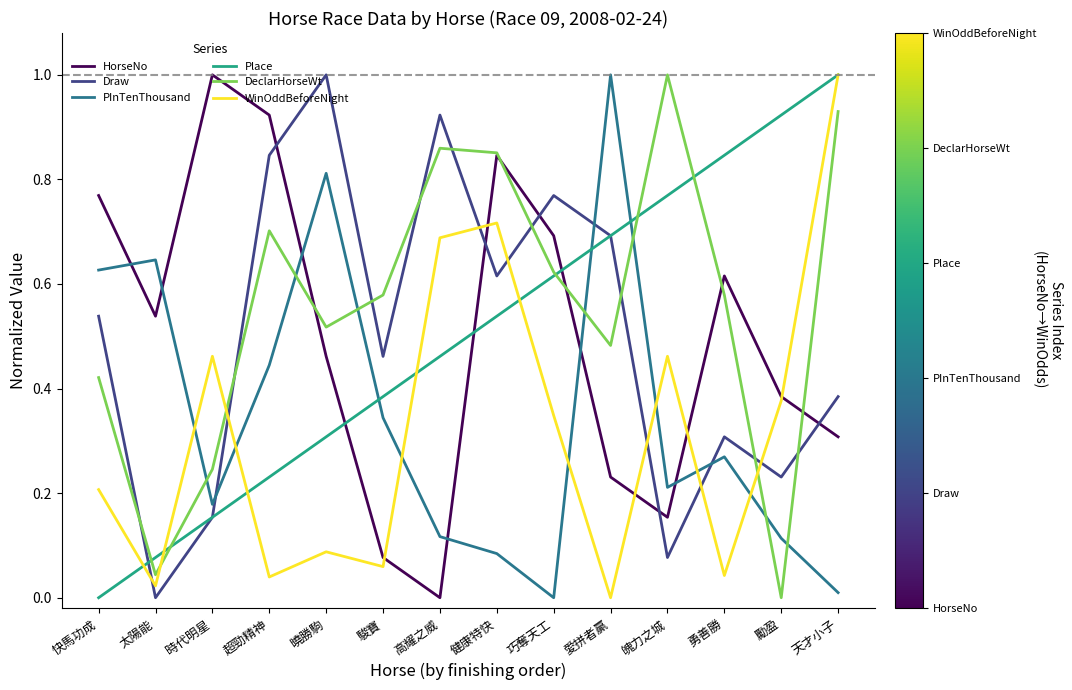

Count the number of data series in this chart.

6